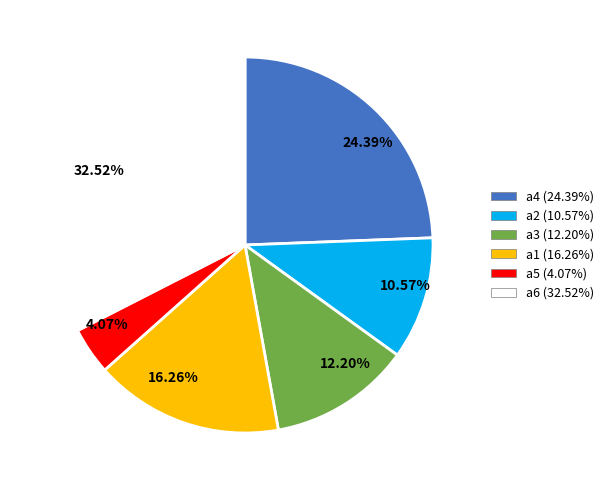

Which category has the smallest portion of the pie?

4.07%